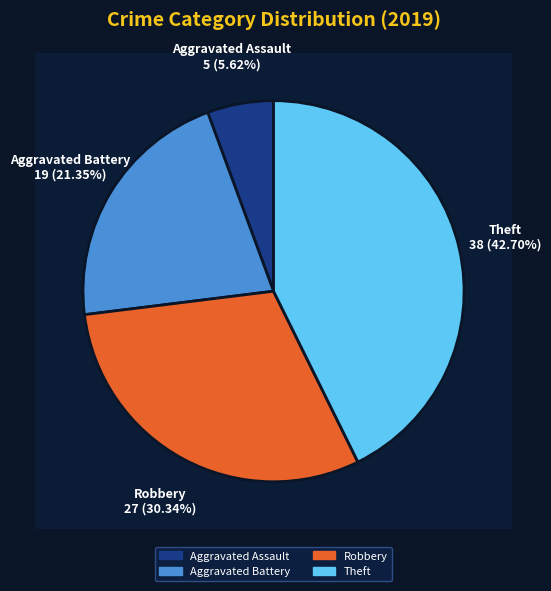

What is the smallest slice in the pie chart?

Aggravated Assault